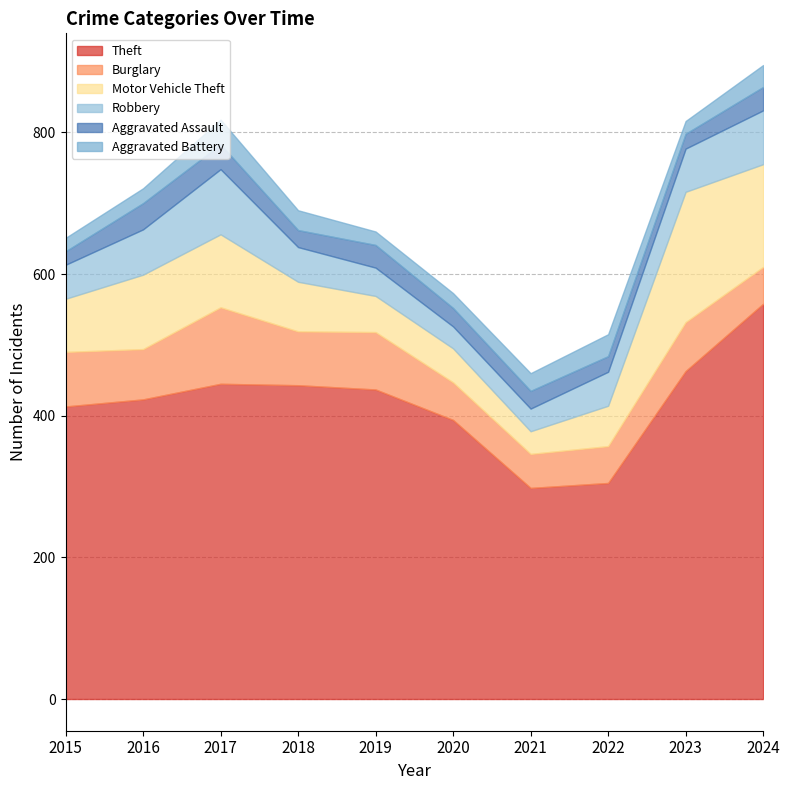

How many data points in Theft are less than 437?

5